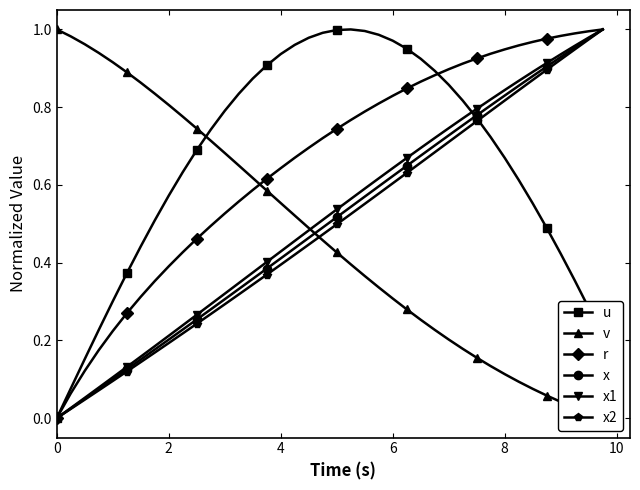

Which series has the widest spread of values?

u